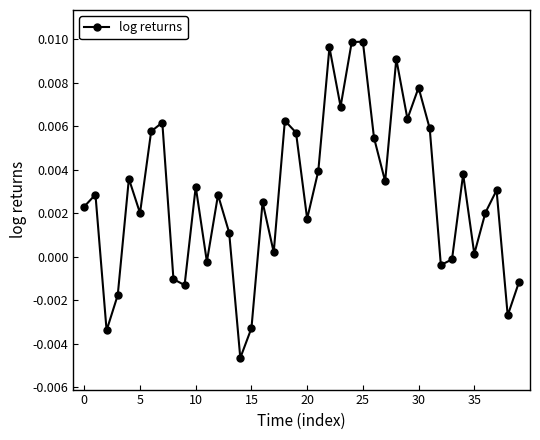

How many points are lower than both their immediate neighbors (excluding endpoints)?

13